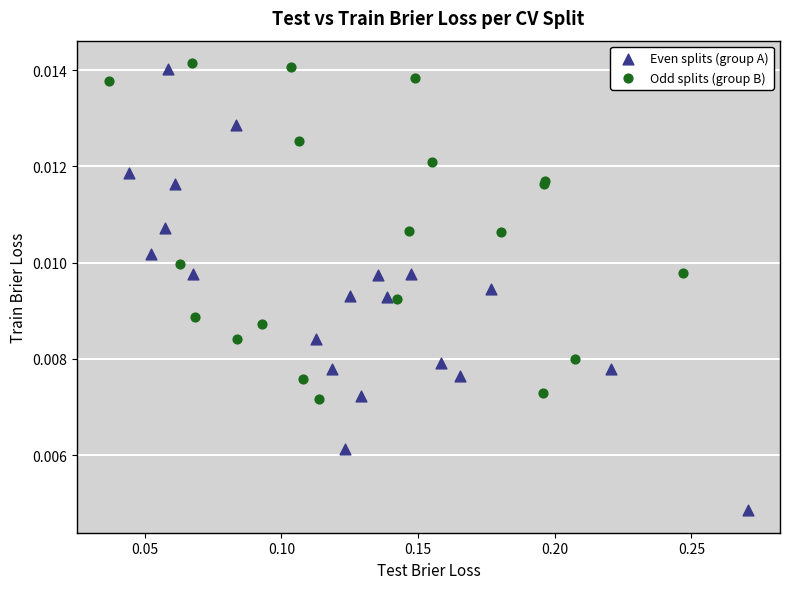

What are all the series names shown in the legend?

Even splits (group A), Odd splits (group B)